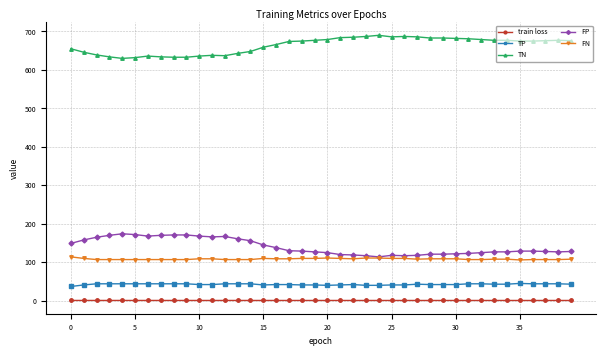

What is the maximum value for FP?

174.0